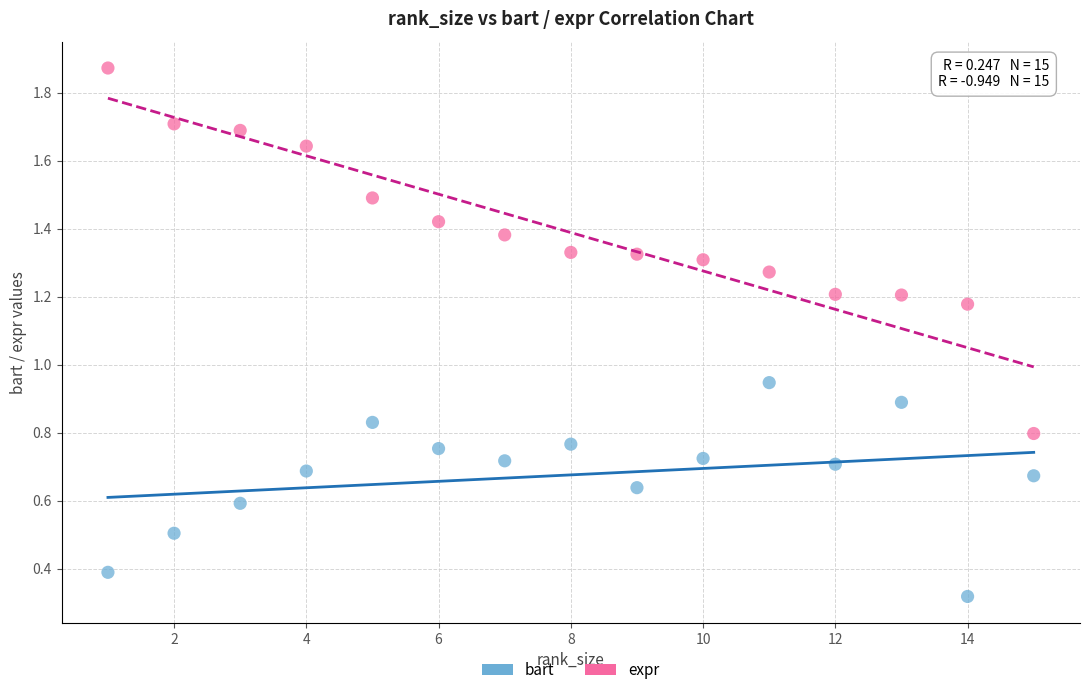

Which series reaches the minimum Y coordinate?

bart